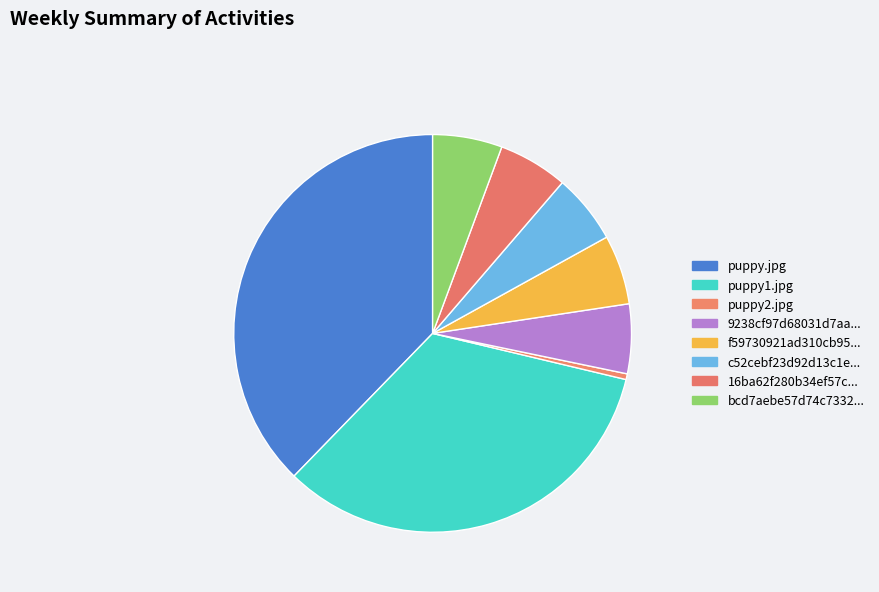

Count the number of slices in the pie.

8